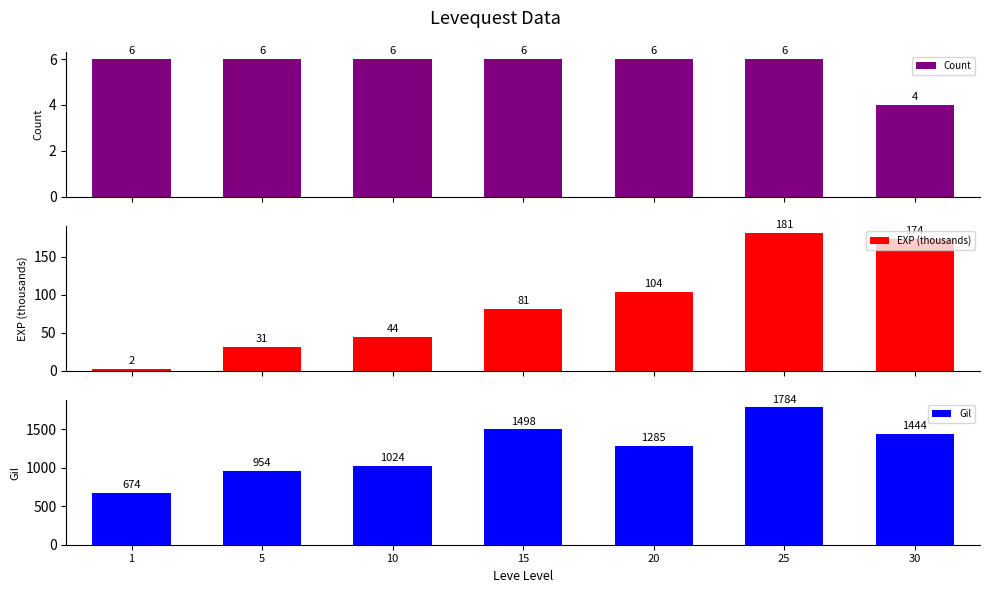

What is the sum of all EXP (thousands) values?

617